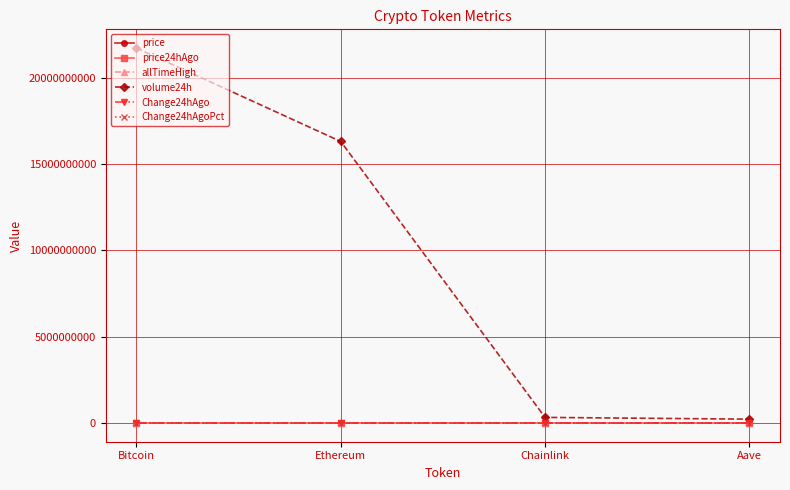

True or false: volume24h has a value of 38930459639.0 at Bitcoin.

False